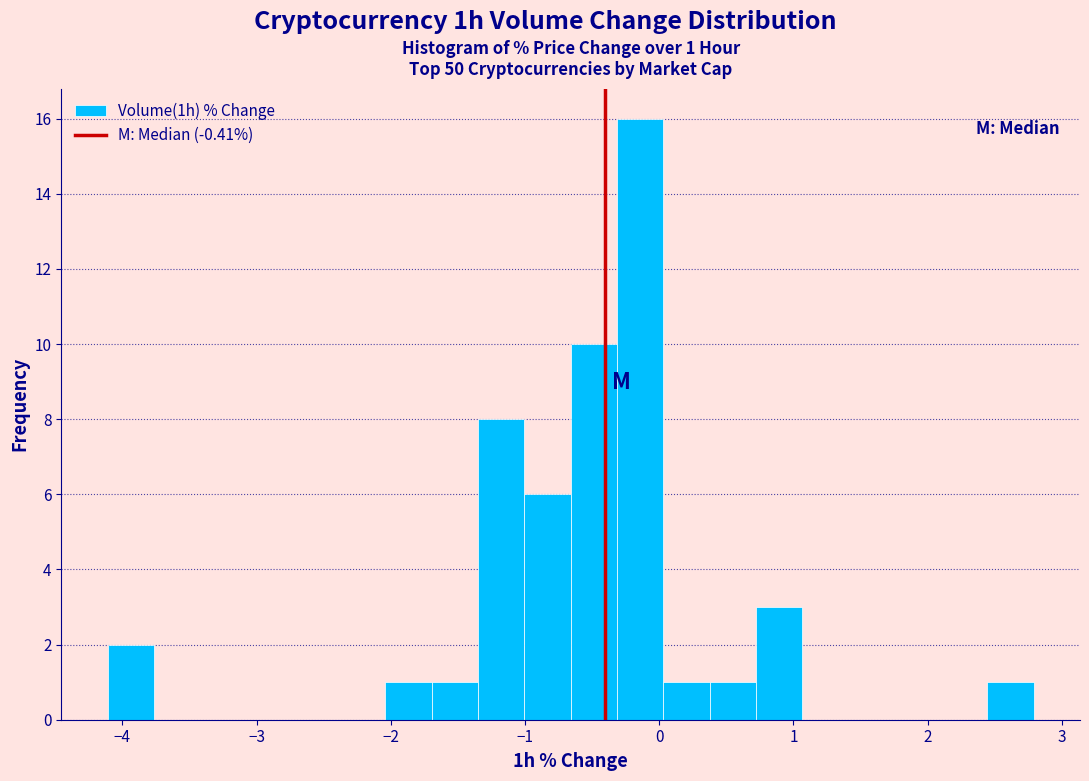

Read against the x-axis, roughly where is the centre of the tallest bar?

-0.1